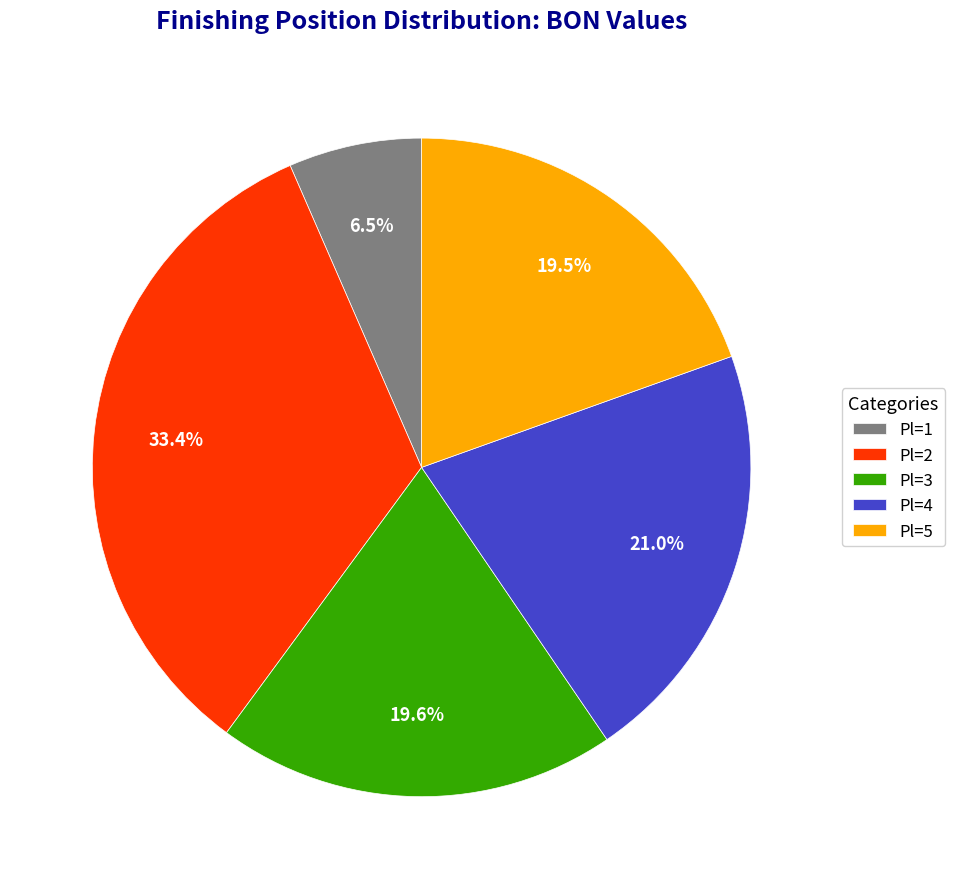

How many slices are in this pie chart?

5